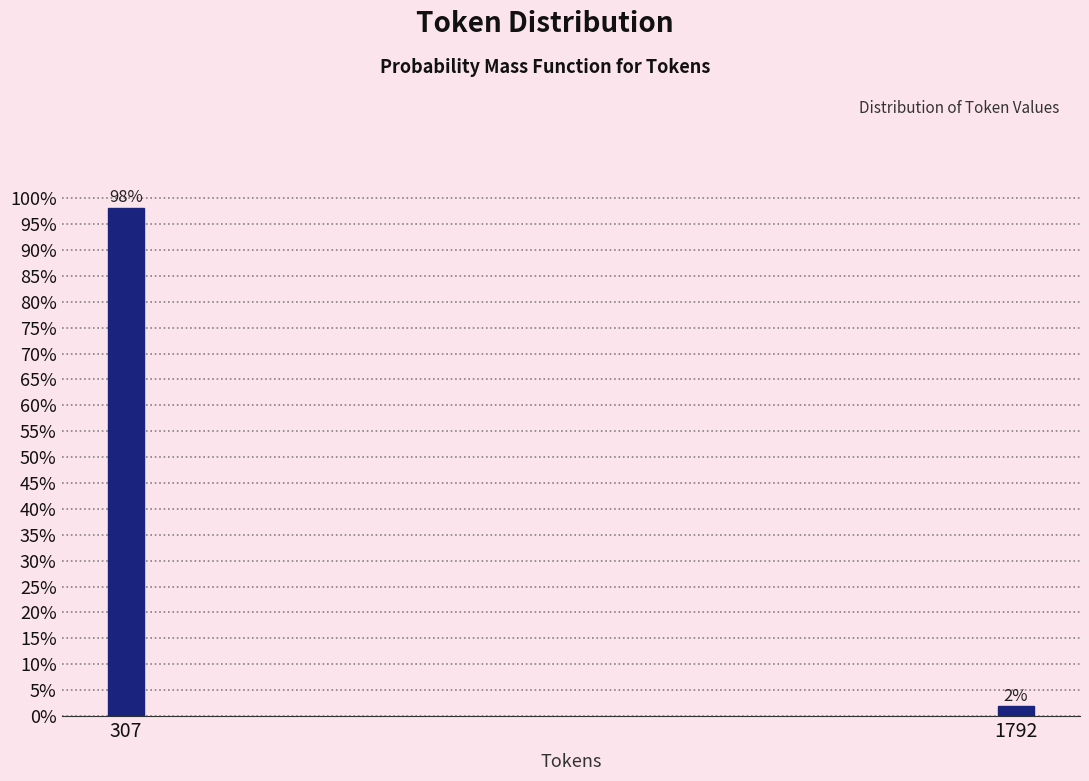

At which label does the data first exceed 98?

307